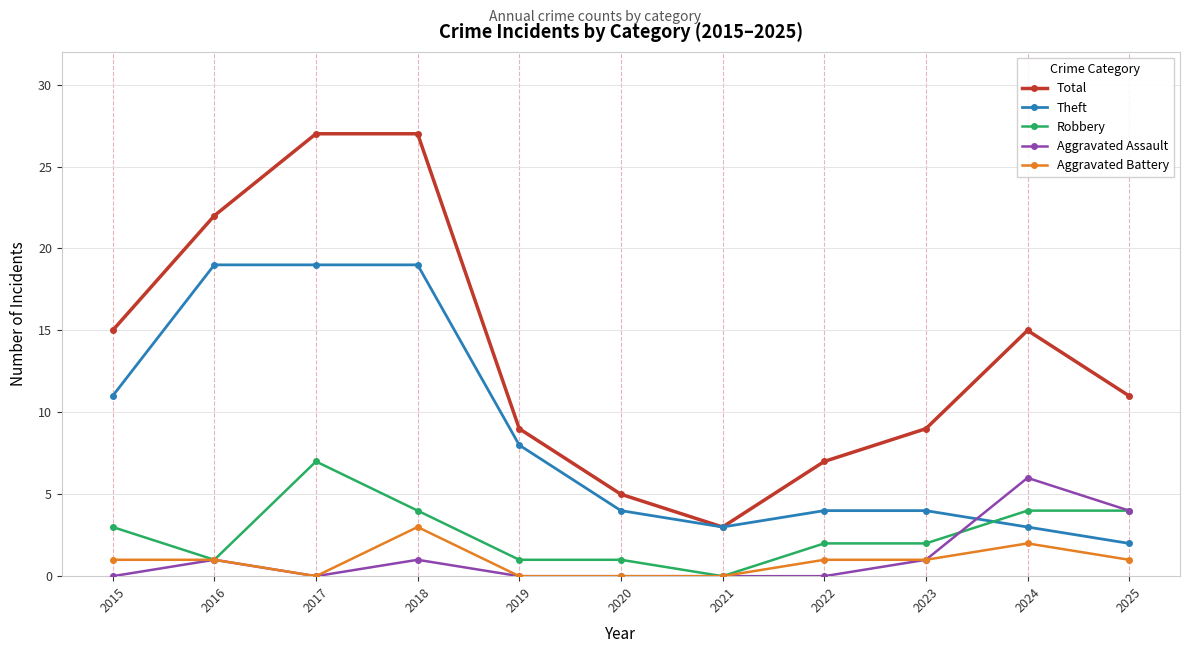

What is the difference between the Aggravated Battery values at 2016 and 2020?

1